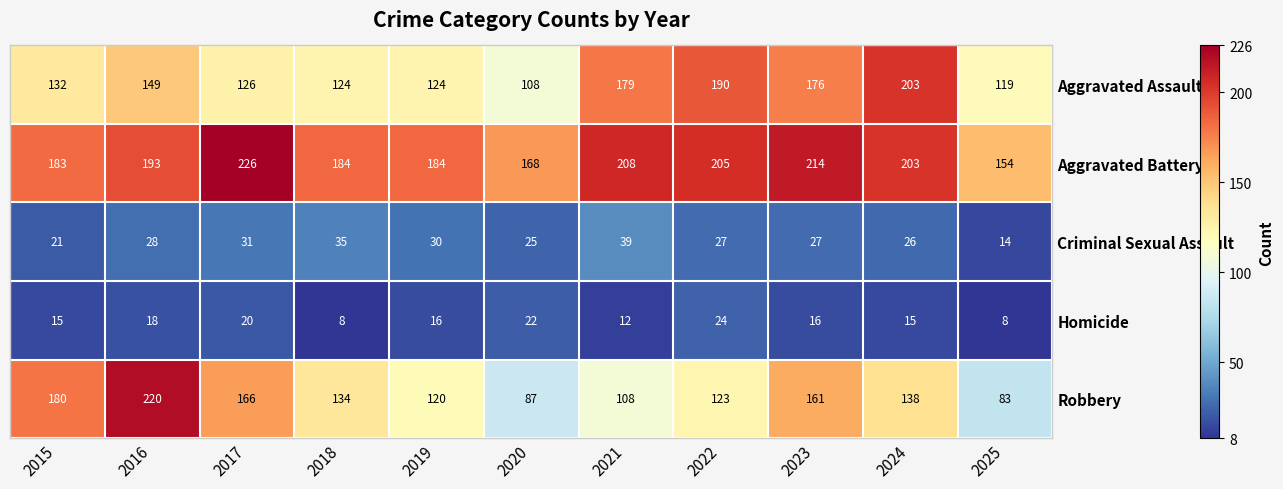

What is the sum of all Homicide values?

174